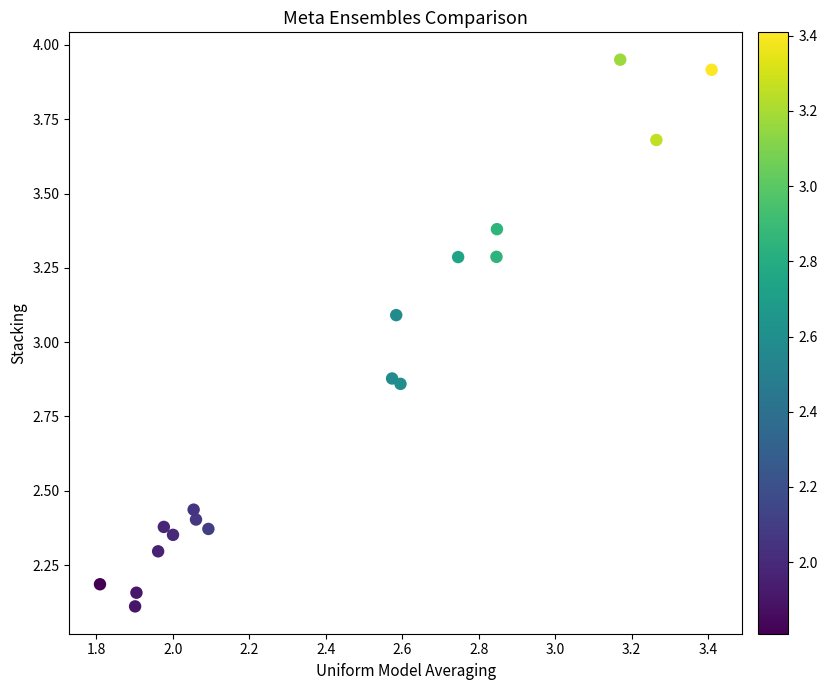

What is the range of Y values (max minus min)?

1.8